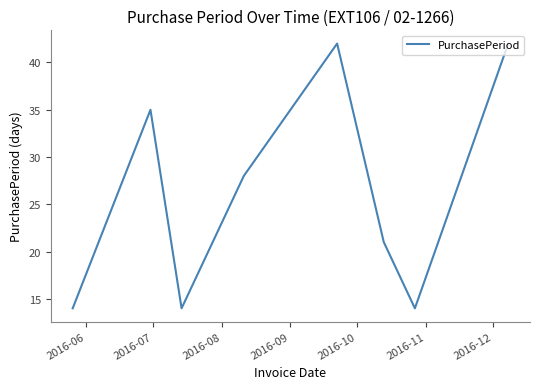

What is the difference between the maximum and minimum values?

28